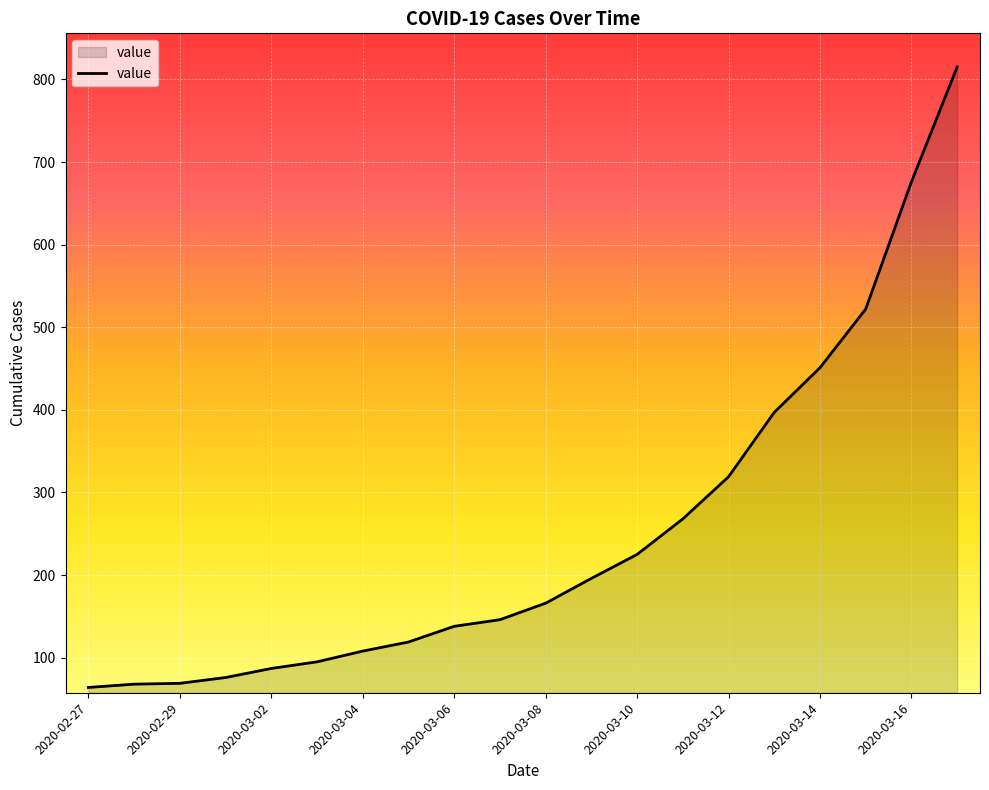

What is the difference between the maximum and minimum values?

751